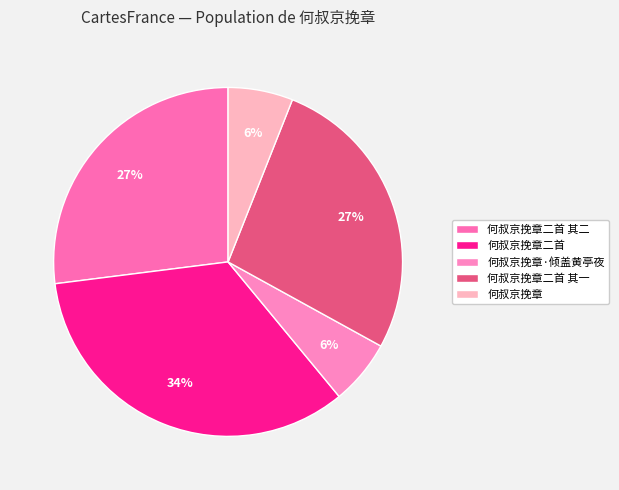

Approximately how many times larger is the value at 何叔京挽章二首 其一 compared to 何叔京挽章二首 其二?

1.0